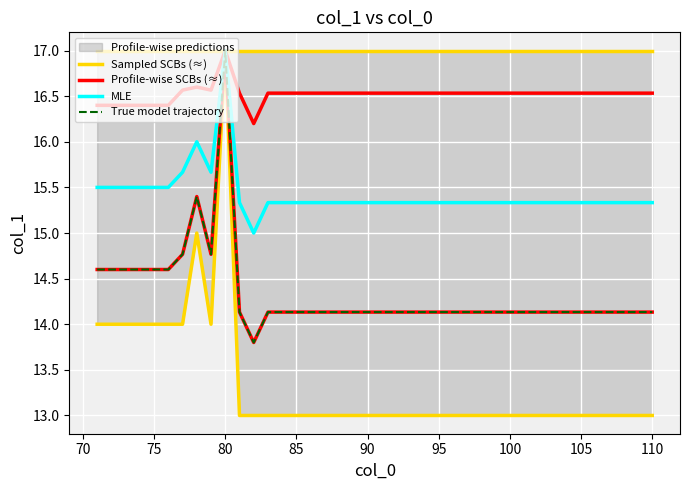

Is it true that True model trajectory equals 7.2 at 75?

False